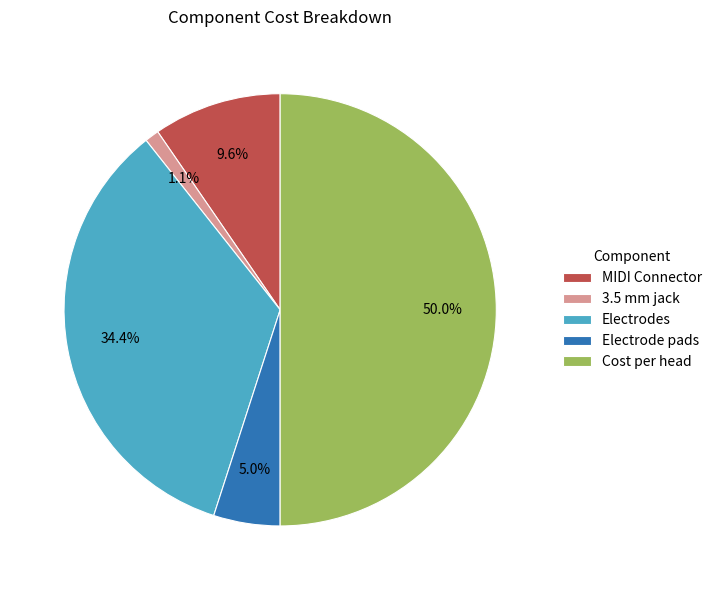

Do Cost per head and Electrodes together represent more than half of the pie?

Yes